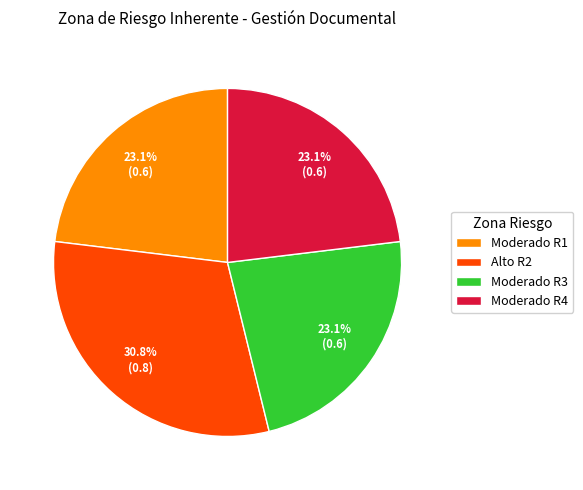

Is there a majority slice in this chart?

No